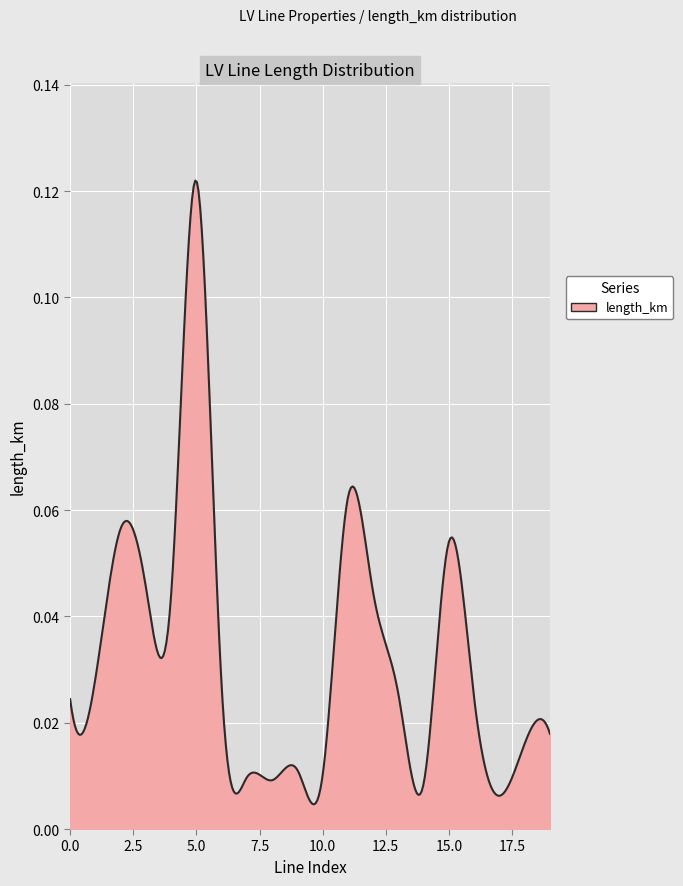

Does the chart display data point markers on the line(s)?

No